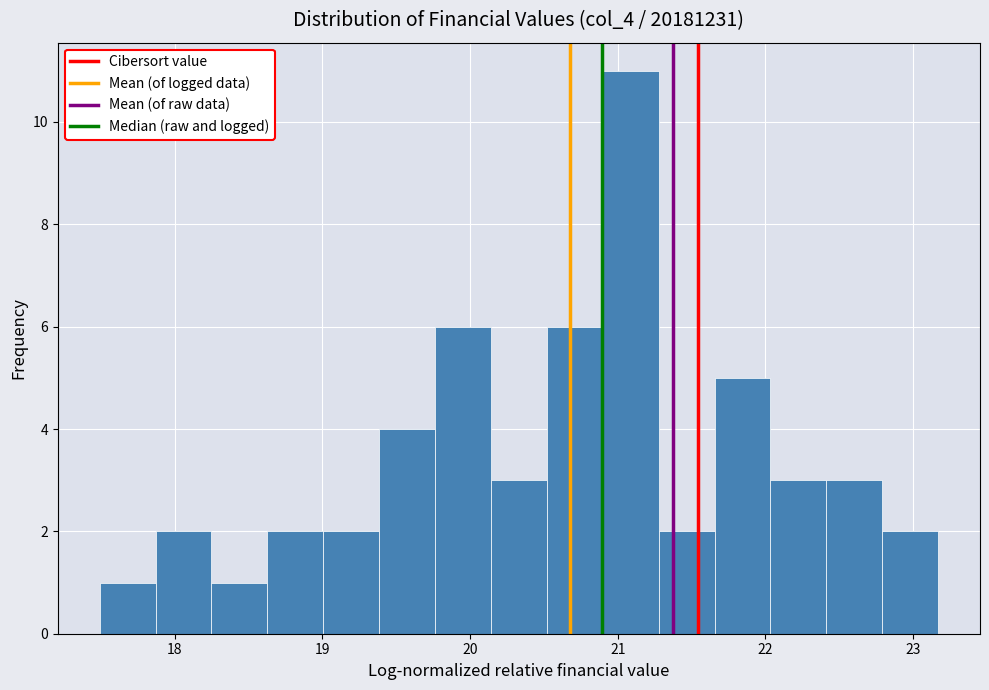

Around what value on the x-axis is the tallest bar? Give the approximate position of its centre, as read against the axis.

21.1